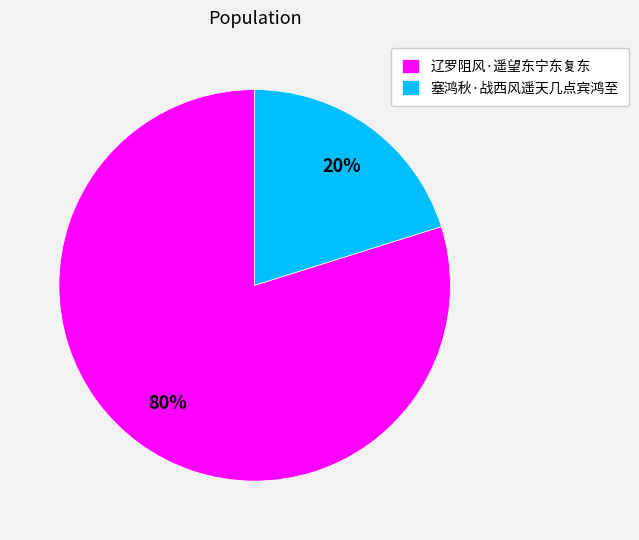

To the nearest percent, what portion does 塞鸿秋·战西风遥天几点宾鸿至 represent?

20%